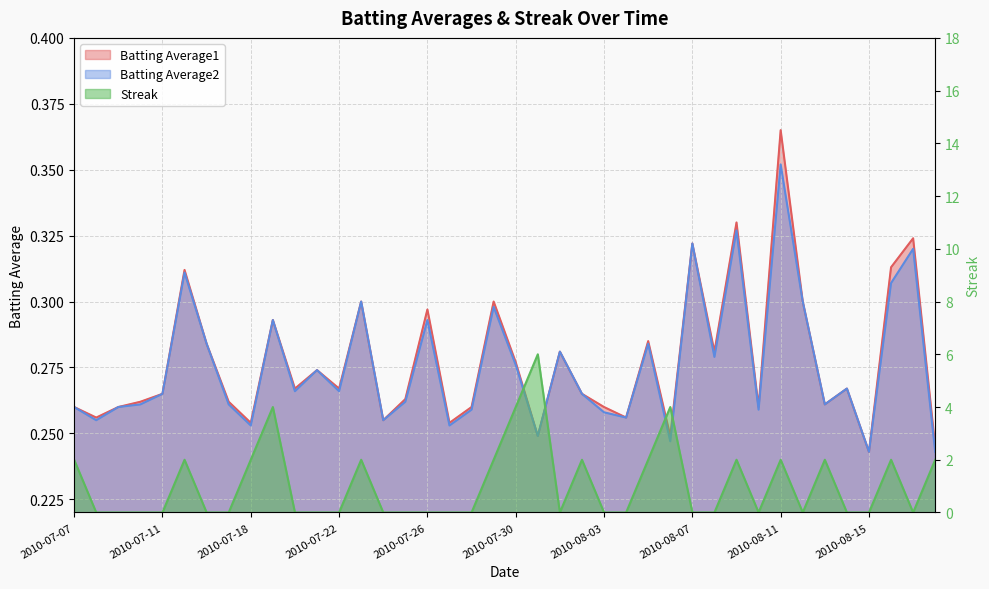

What value does the Batting Average2 series have at 2010-08-11?

0.4